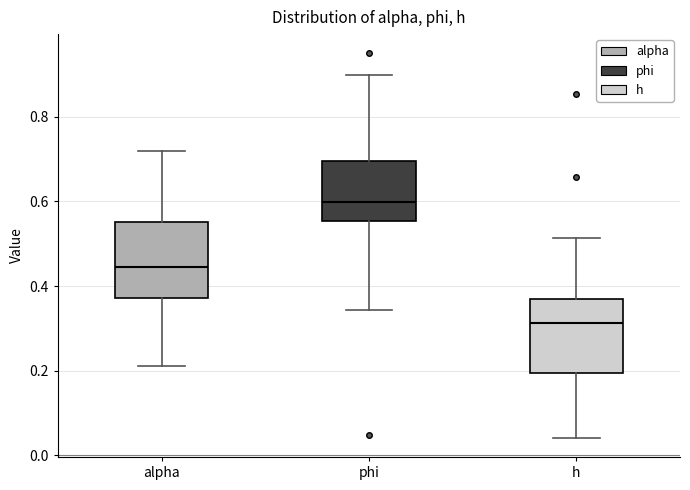

Where does the median line of the box for h sit on the y-axis? The values are not printed on the chart, so give them approximately, as read against the axis.

0.32